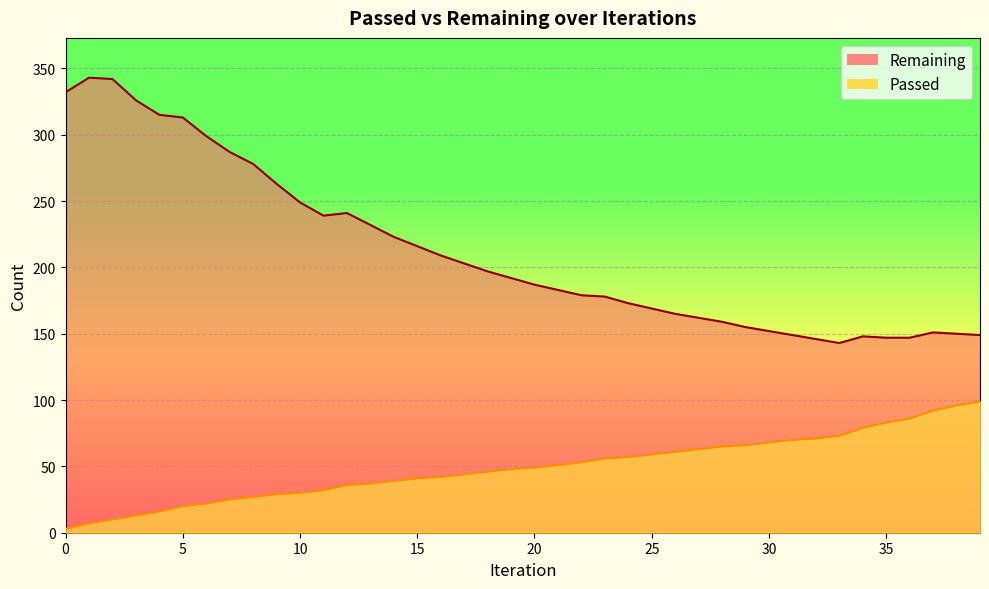

What is the sum of the Passed values at 13 and 34?

116